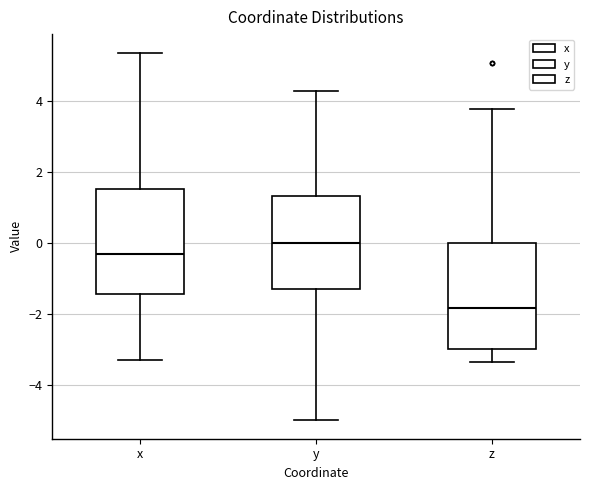

Which box's median line is the lowest?

z